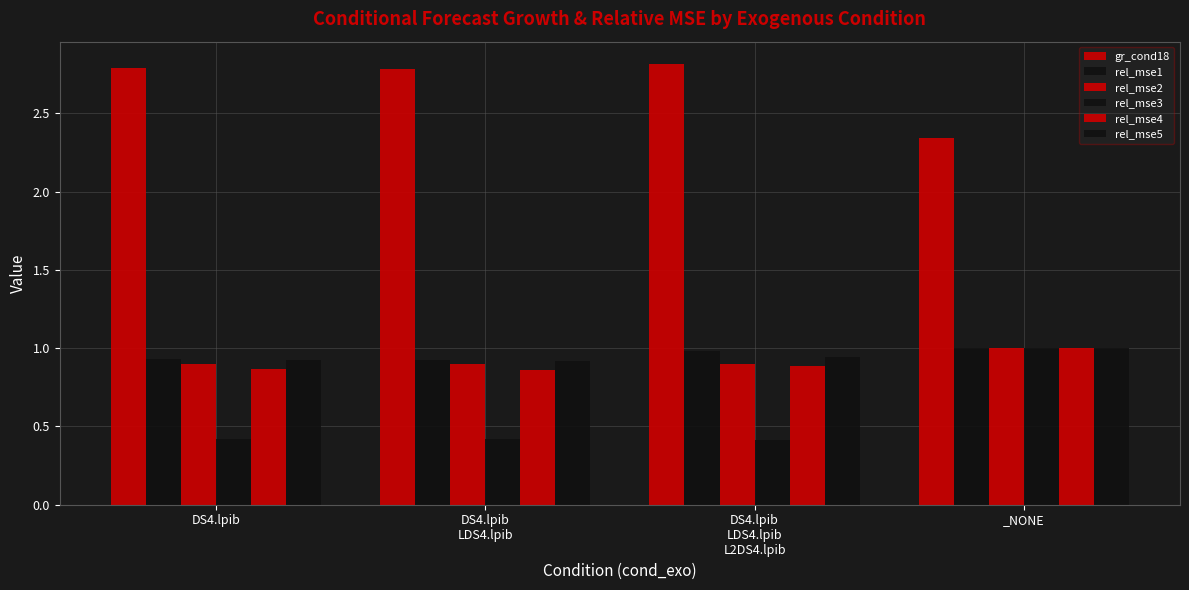

What is the value of the rel_mse5 bar at the 3rd from the left?

0.9